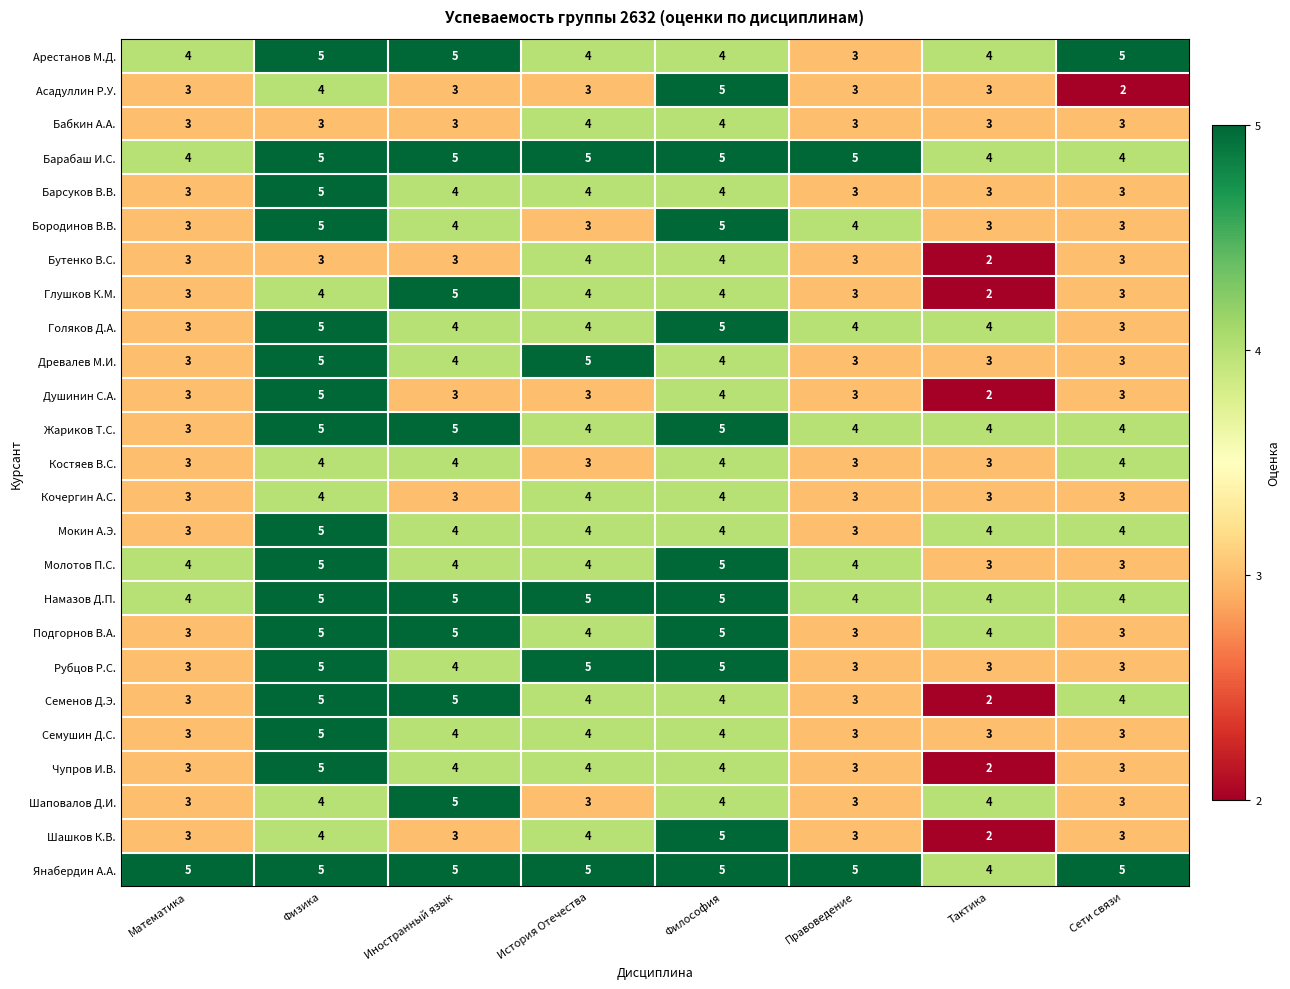

What is the difference between the maximum and minimum values in the Асадуллин Р.У. series?

3